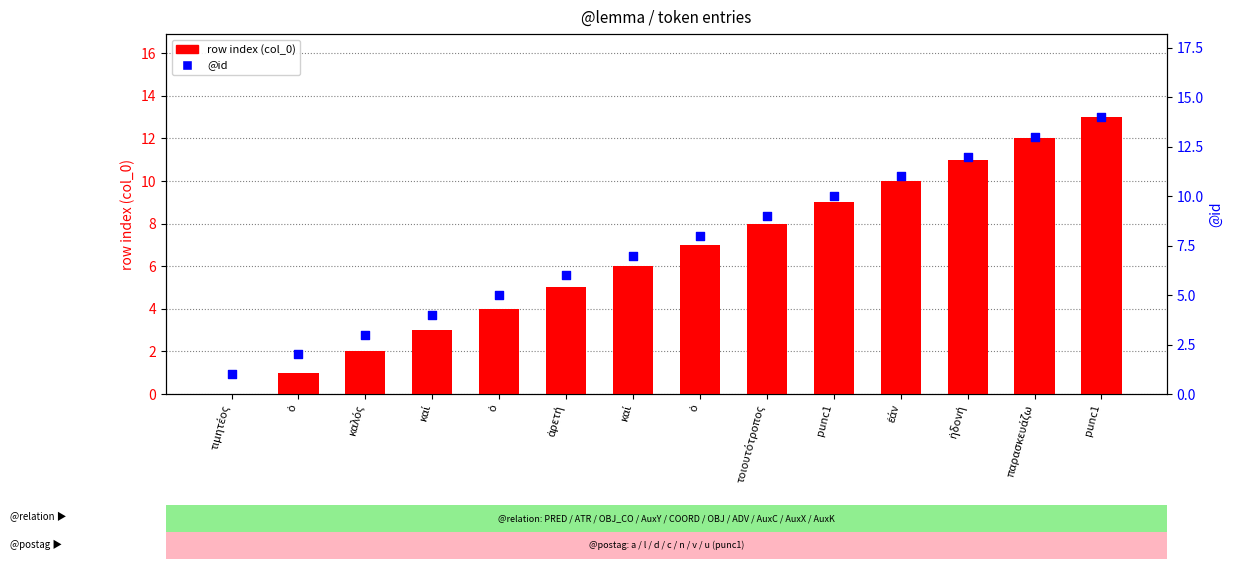

At which category is the sum across all series the highest?

punc1